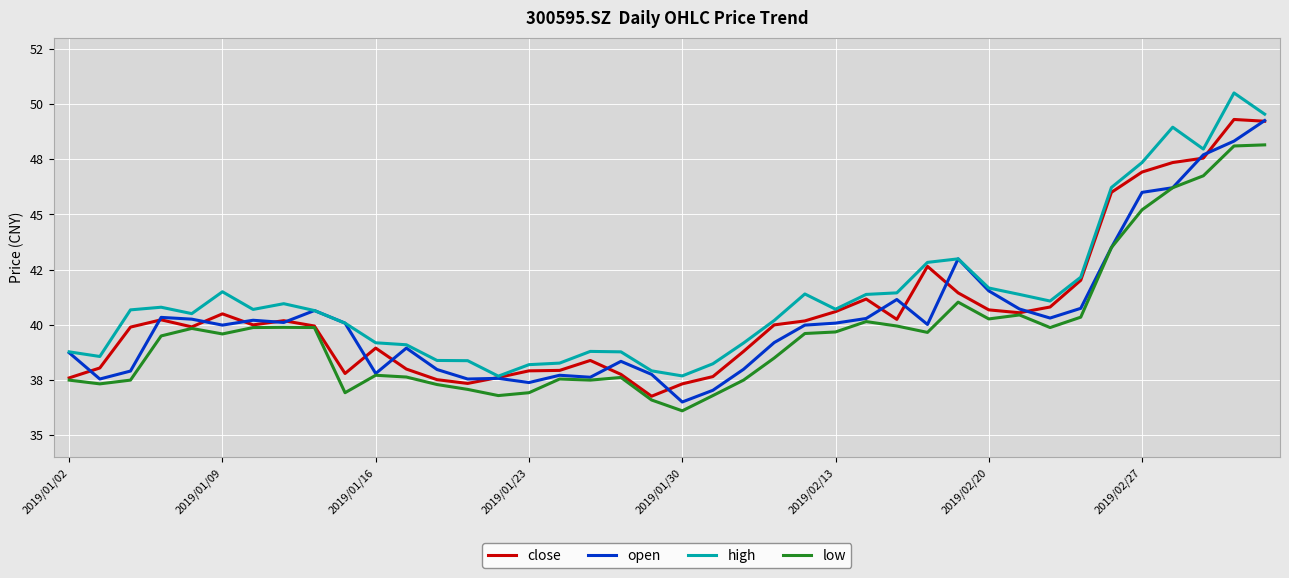

Does the chart display data point markers on the line(s)?

No